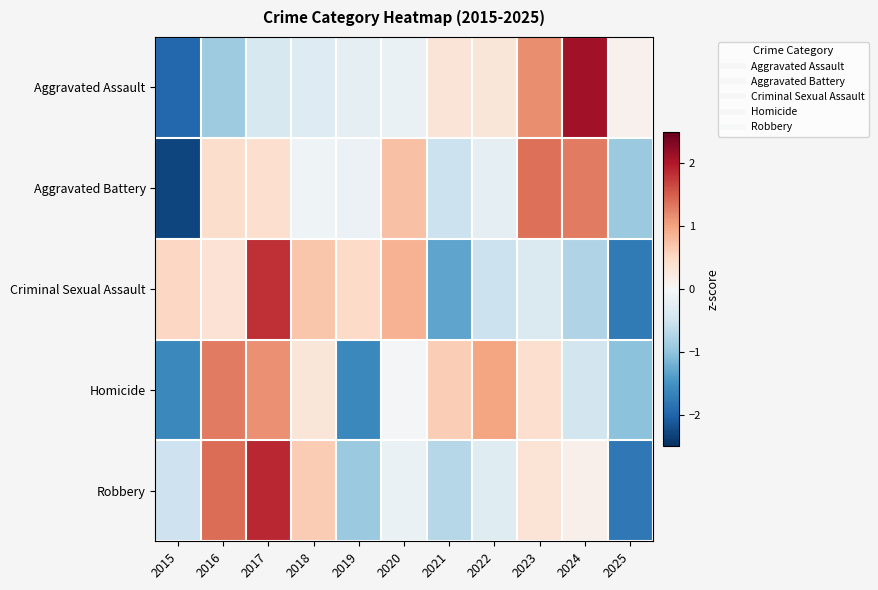

Count the number of data series in this chart.

5